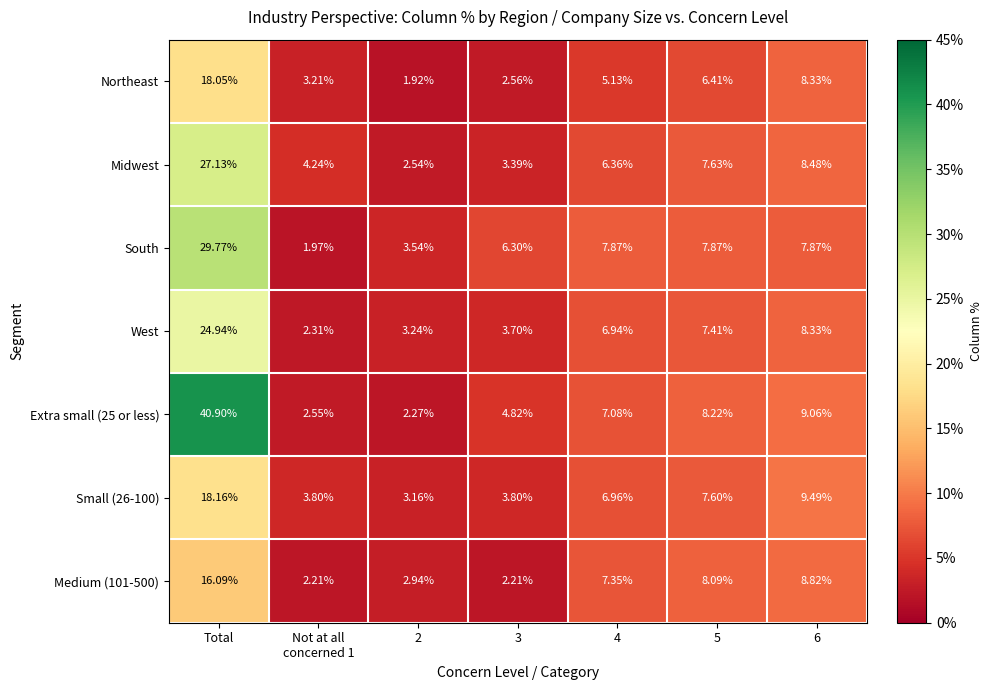

List the series in order of their peak value, highest first.

Extra small (25 or less), South, Midwest, West, Small (26-100), Northeast, Medium (101-500)